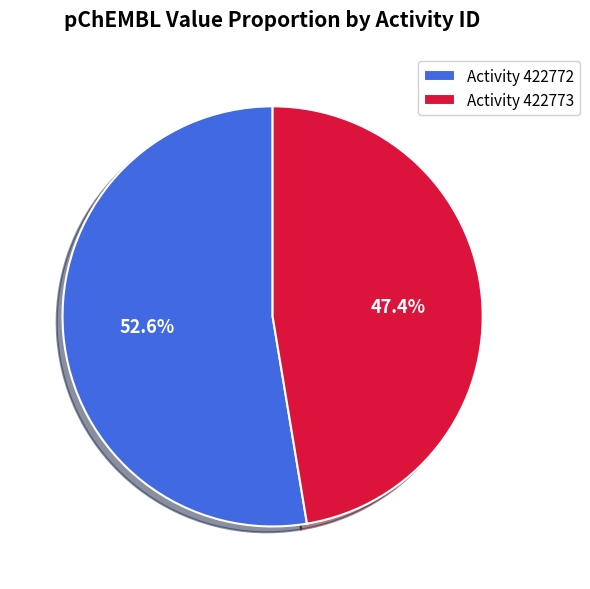

Rank the categories by value from lowest to highest.

Activity 422773, Activity 422772